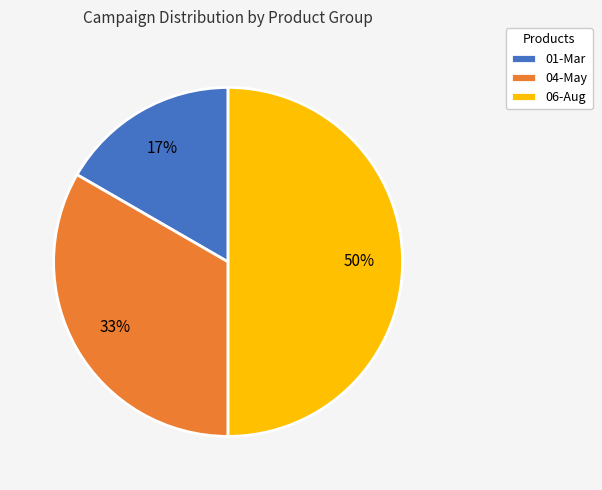

Is it true that 01-Mar is 10% of the pie?

False